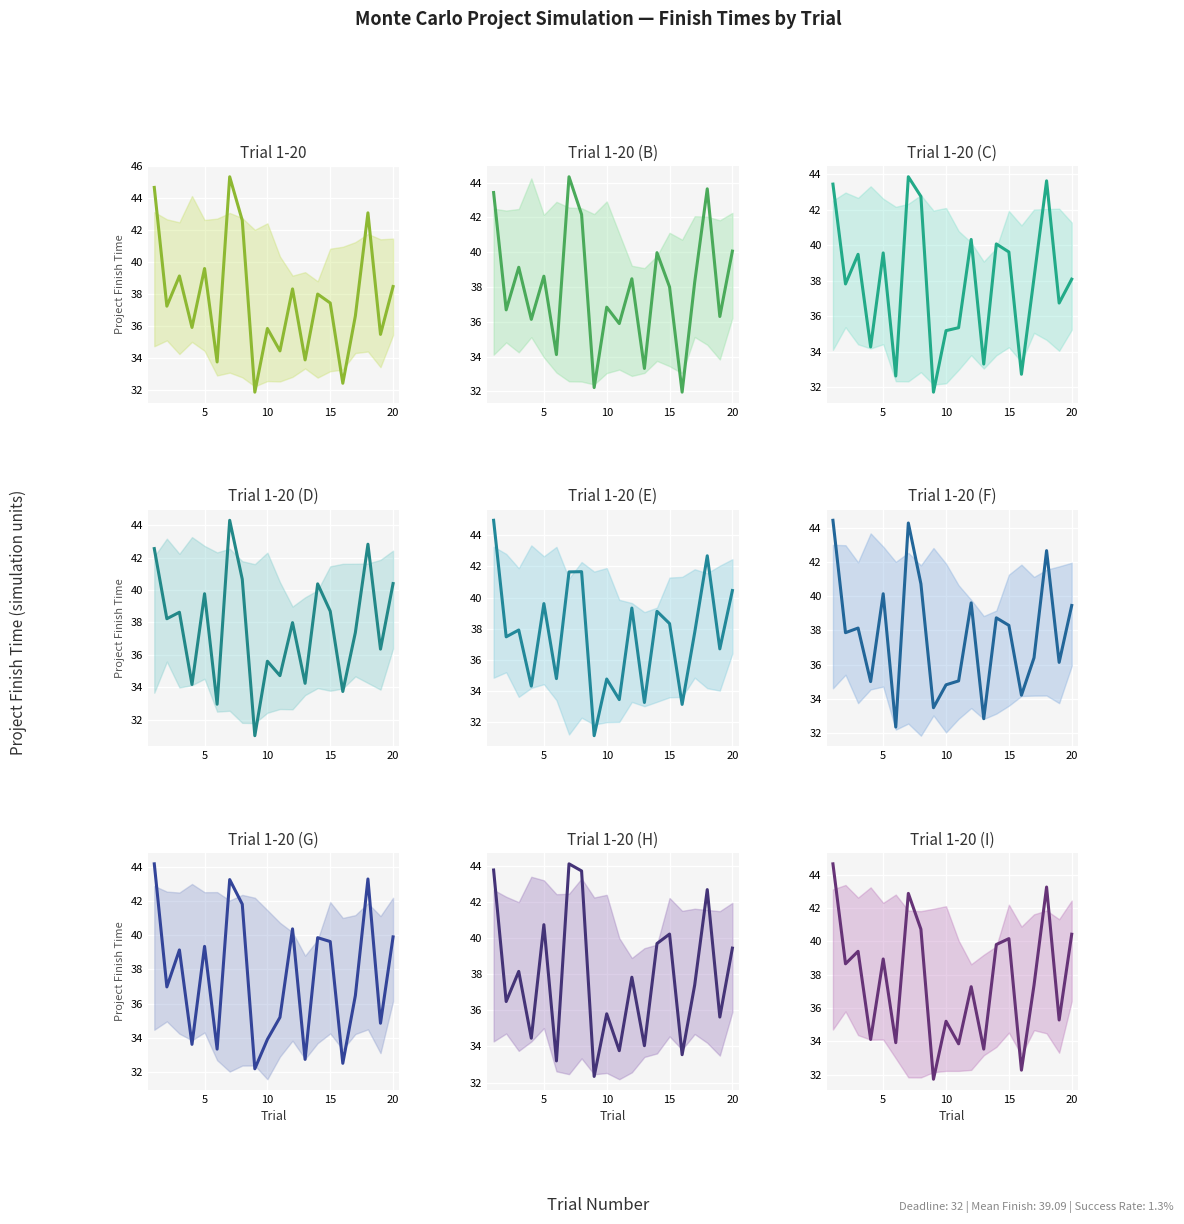

Where is the first local minimum?

2